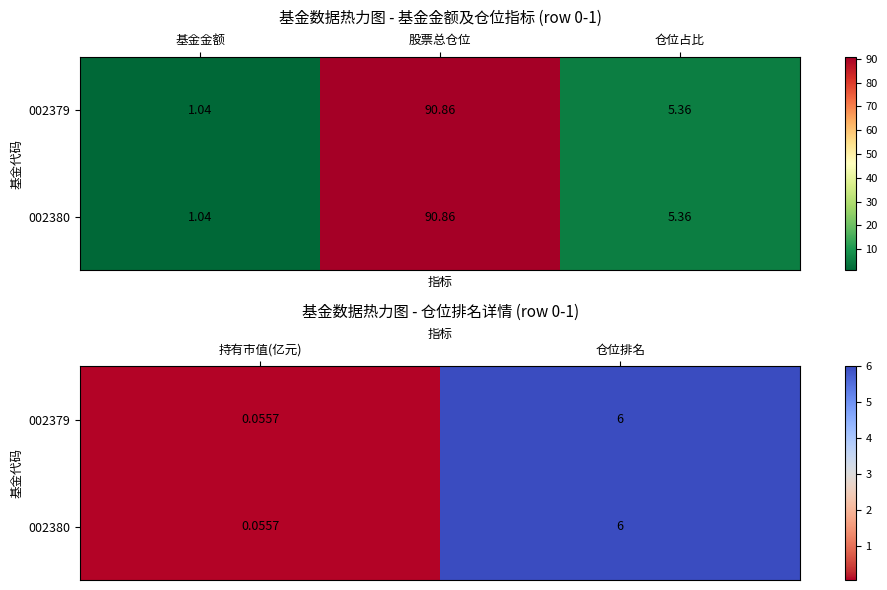

How many data points in 002380 are less than 6?

1